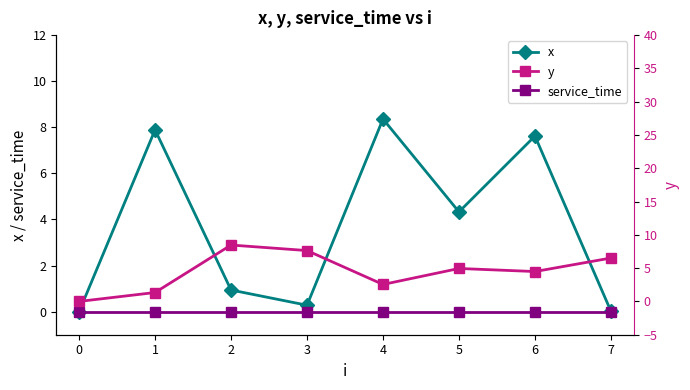

In x, how many points are lower than both neighbors (excluding endpoints)?

2